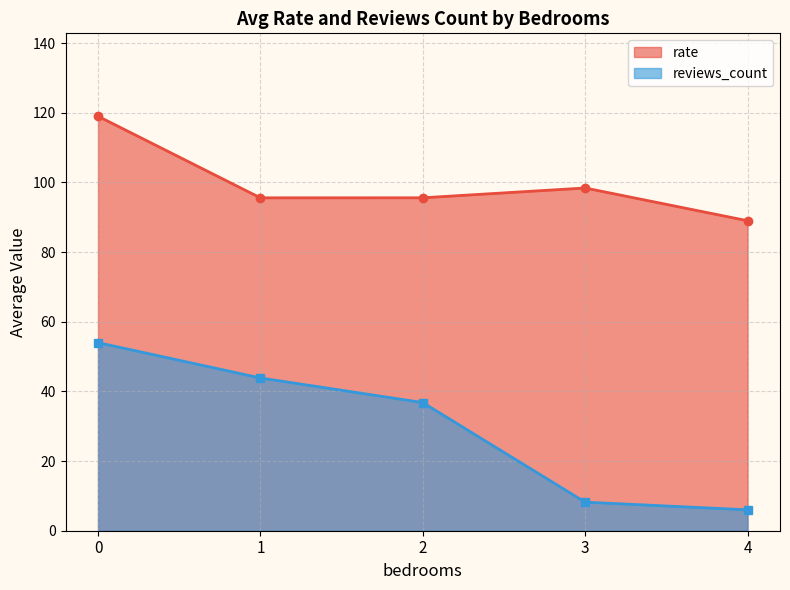

What is the approximate value of reviews_count at 3?

8.2